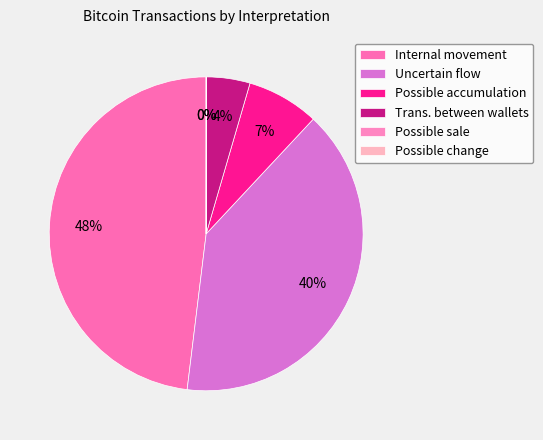

To the nearest percent, what is the difference between the largest and smallest slice percentages?

48%